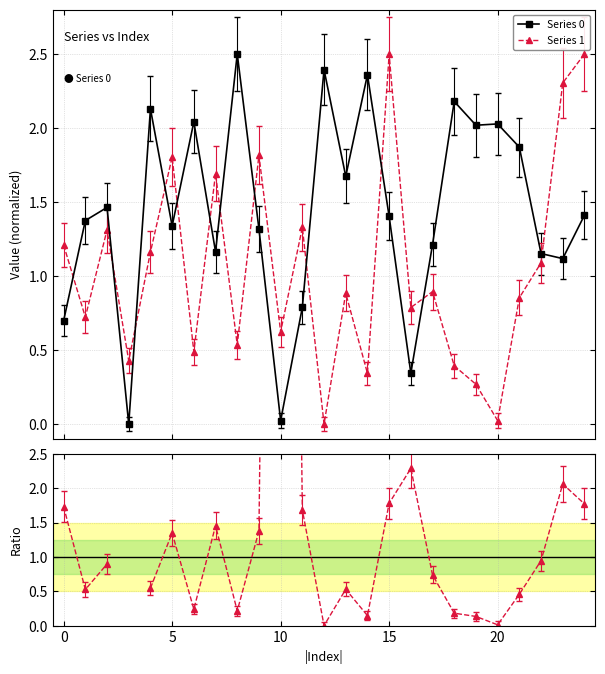

What is the value of the Series 1 point at the 6th from the left?

1.8